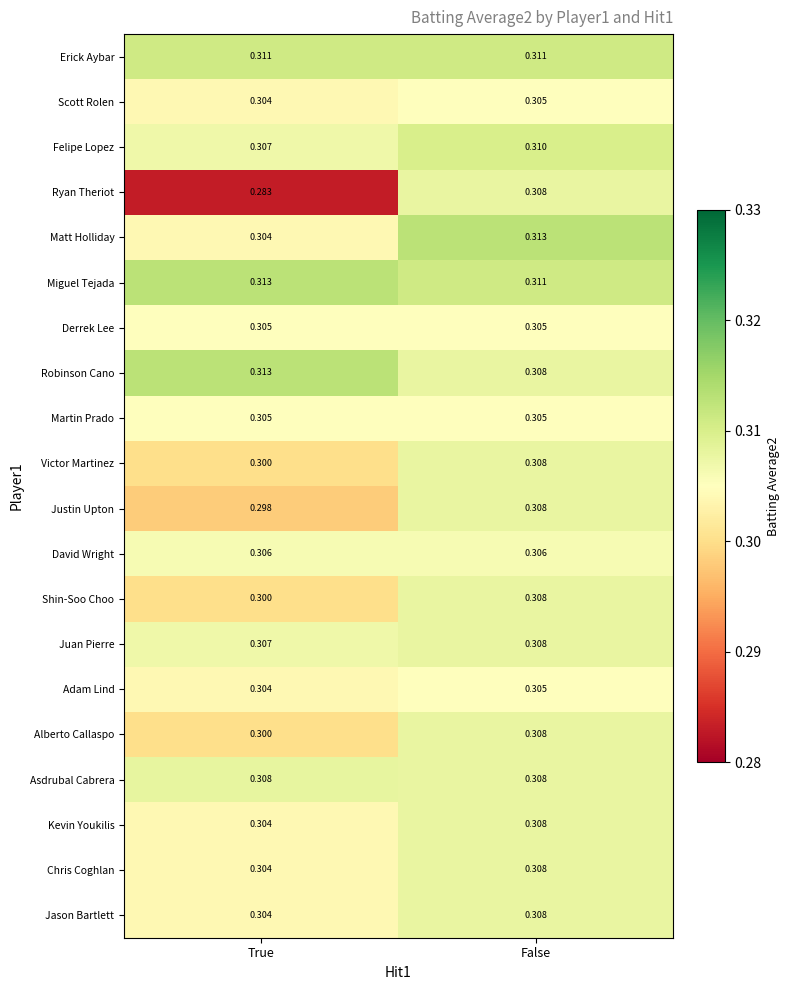

Which series has the largest total across all categories?

Miguel Tejada